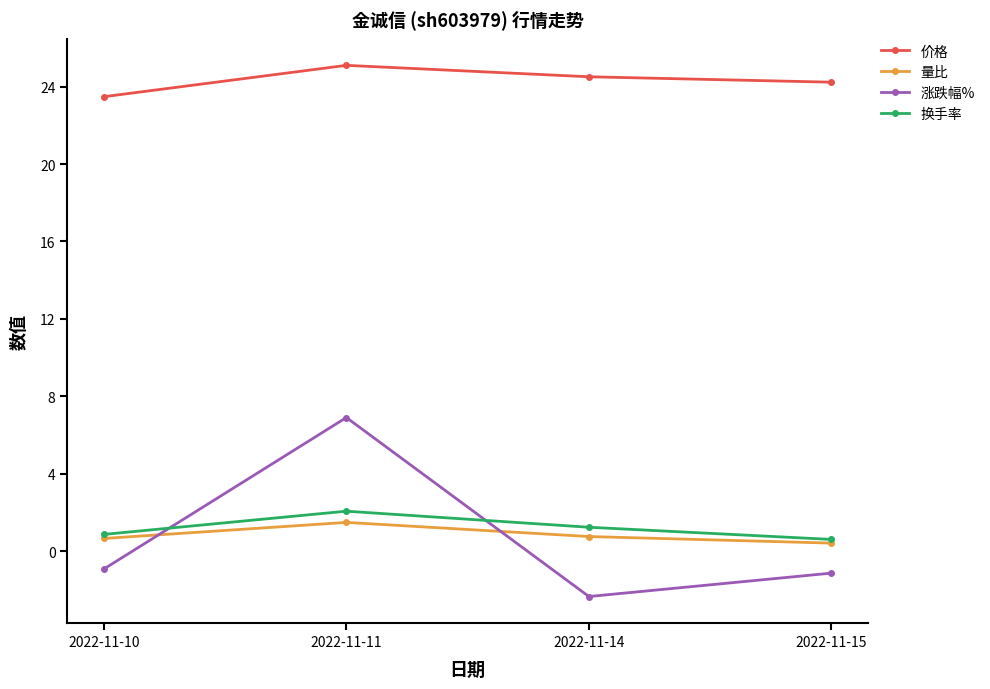

Count the number of data series in this chart.

4